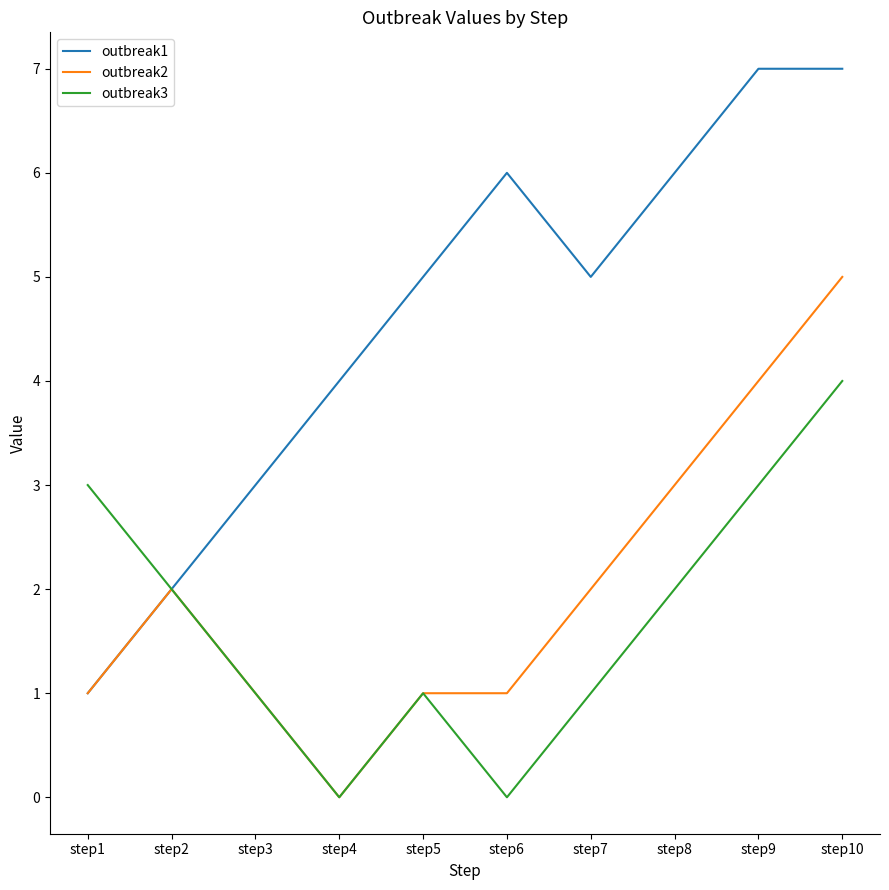

True or false: outbreak2 has more than 2 points higher than both neighbors.

False